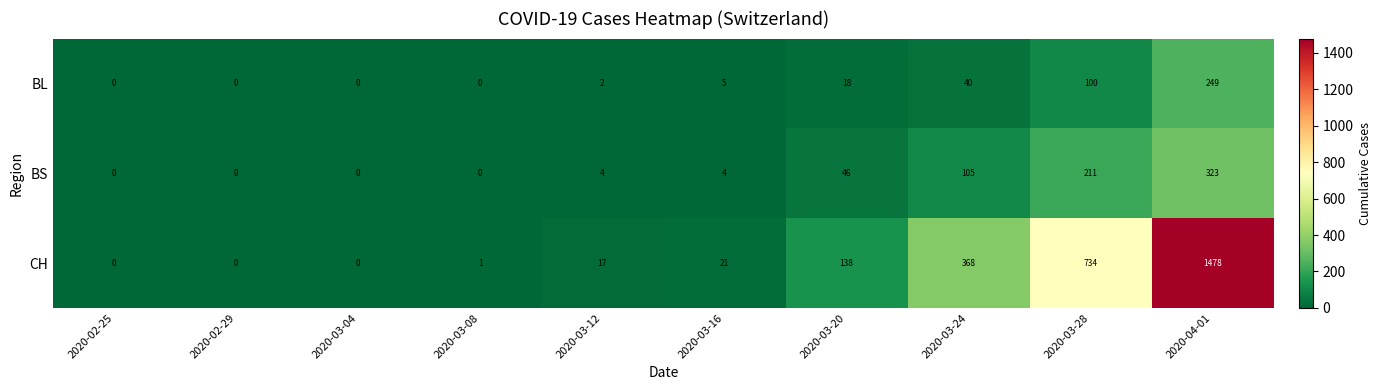

Count the number of categories in the chart.

10